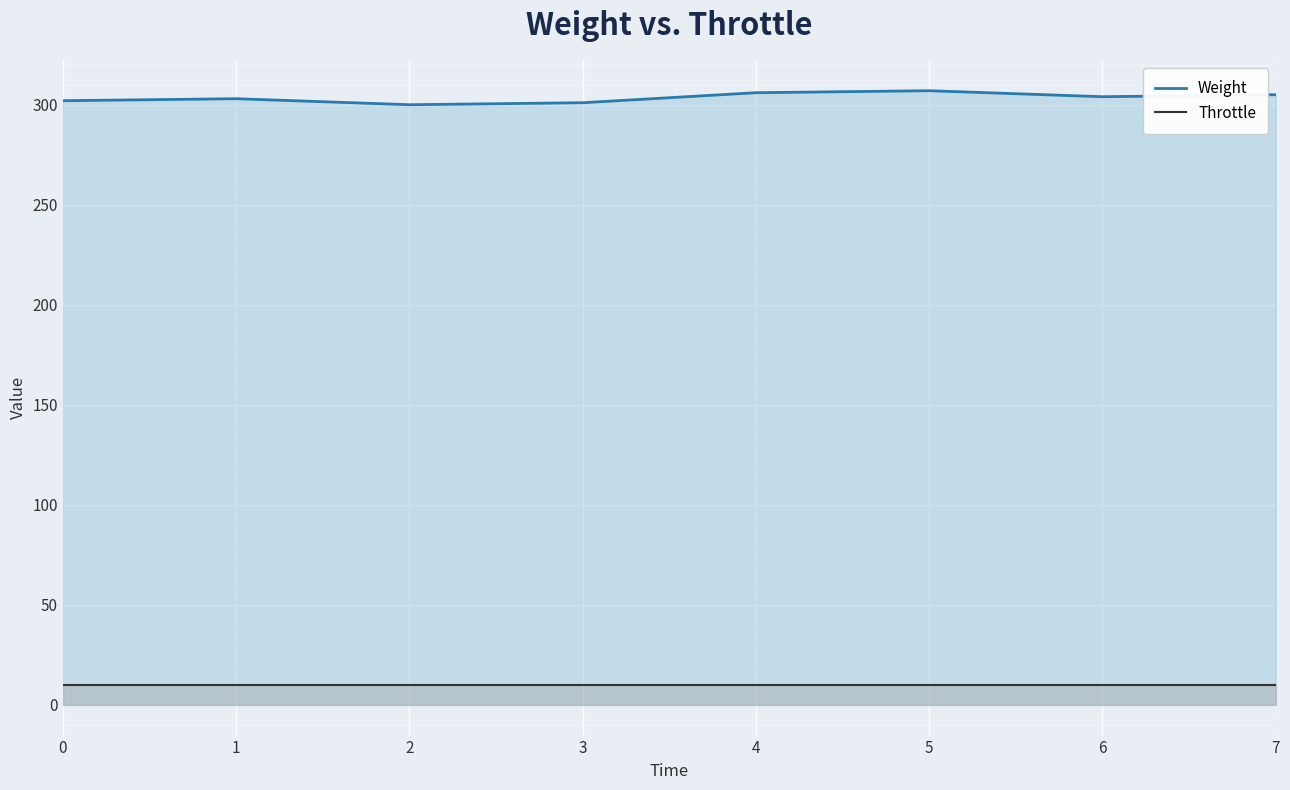

Which series has the largest total across all categories?

Weight